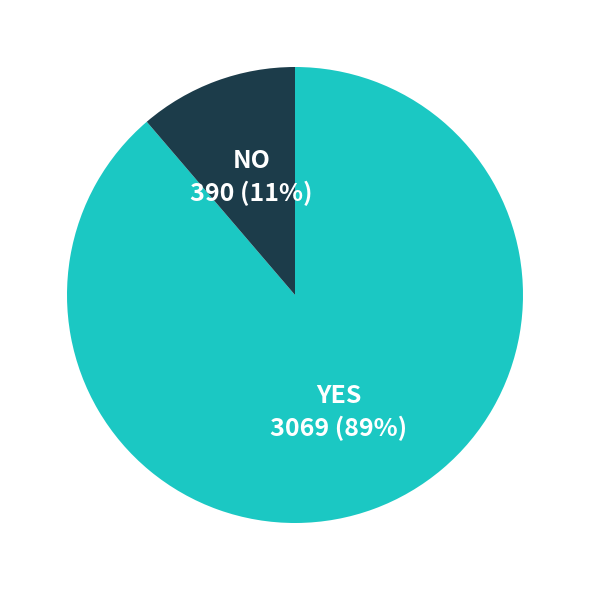

To the nearest percent, what portion does NO represent?

11%